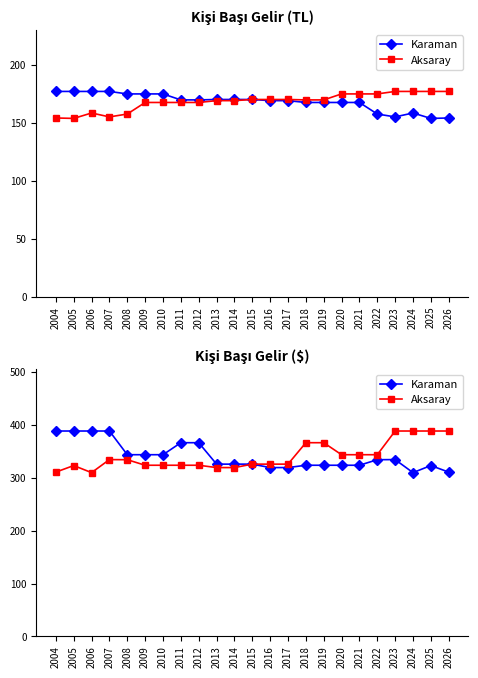

What is the maximum value shown in the chart?

388.3